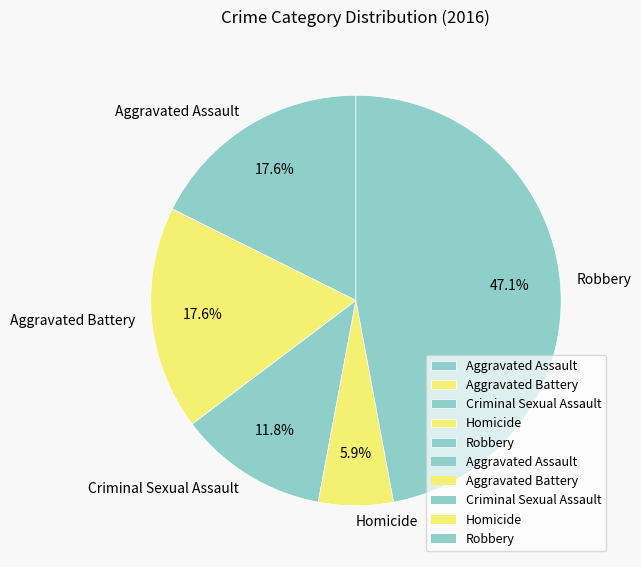

Between Homicide and Robbery, which is larger?

Robbery